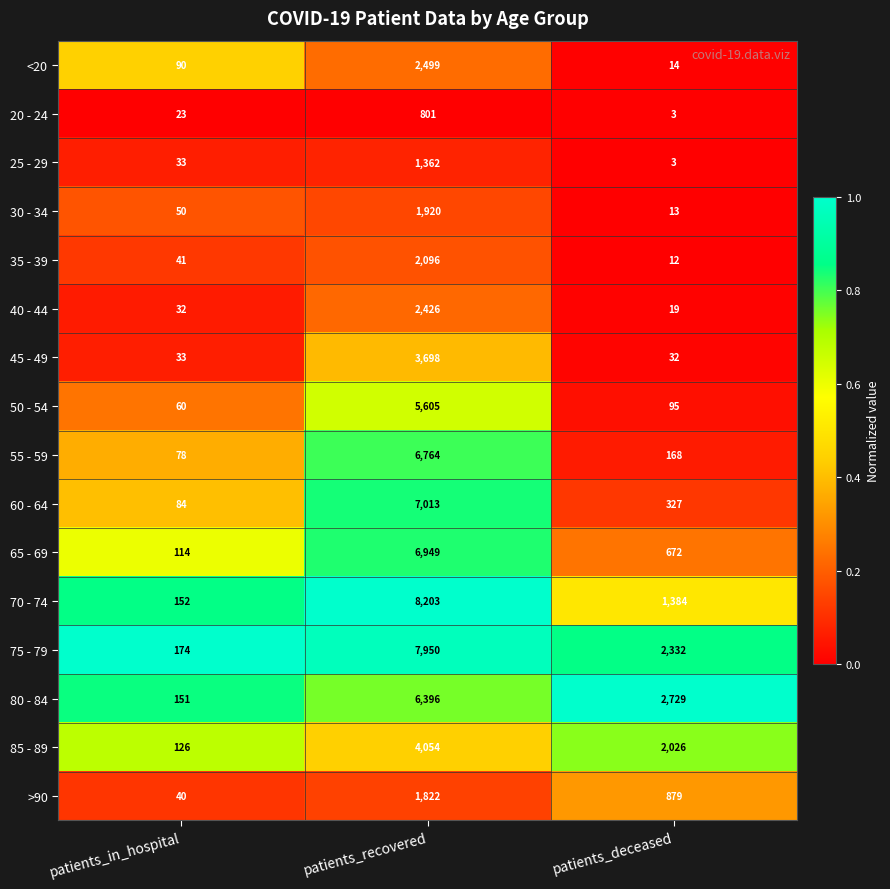

True or false: 65 - 69 has a value of 191 at patients_in_hospital.

False